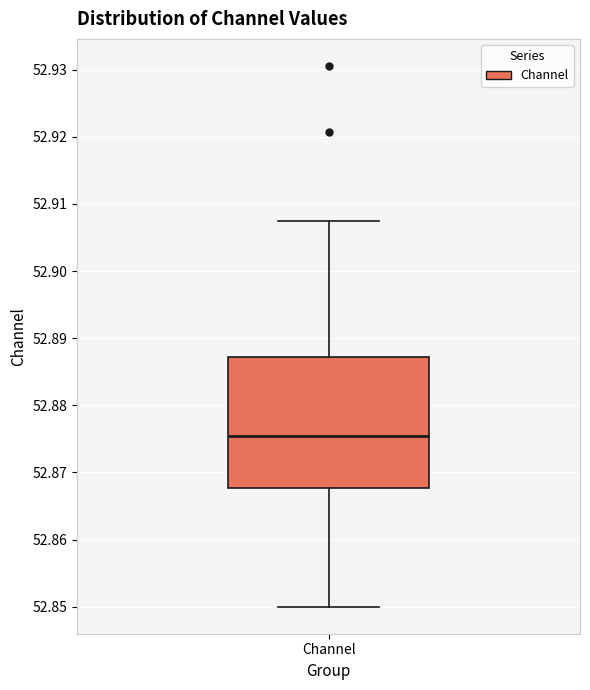

Read this box plot against the y-axis: the position of the median line, the range covered by the box, and the ends of both whiskers. The values are not printed on the chart, so give them approximately, as read against the axis.

median 52.875, box 52.868 to 52.887, whiskers 52.850 to 52.907